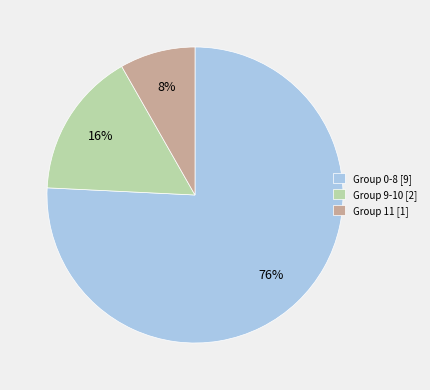

Rank the categories by value from lowest to highest.

Group 11 [1], Group 9-10 [2], Group 0-8 [9]